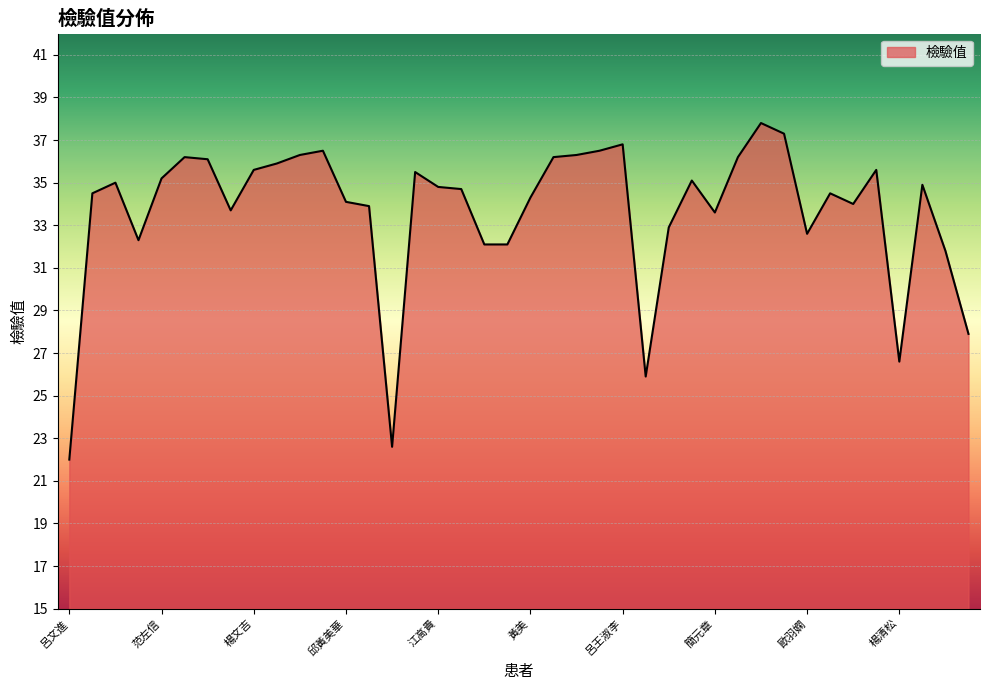

What is the greatest value displayed?

37.8